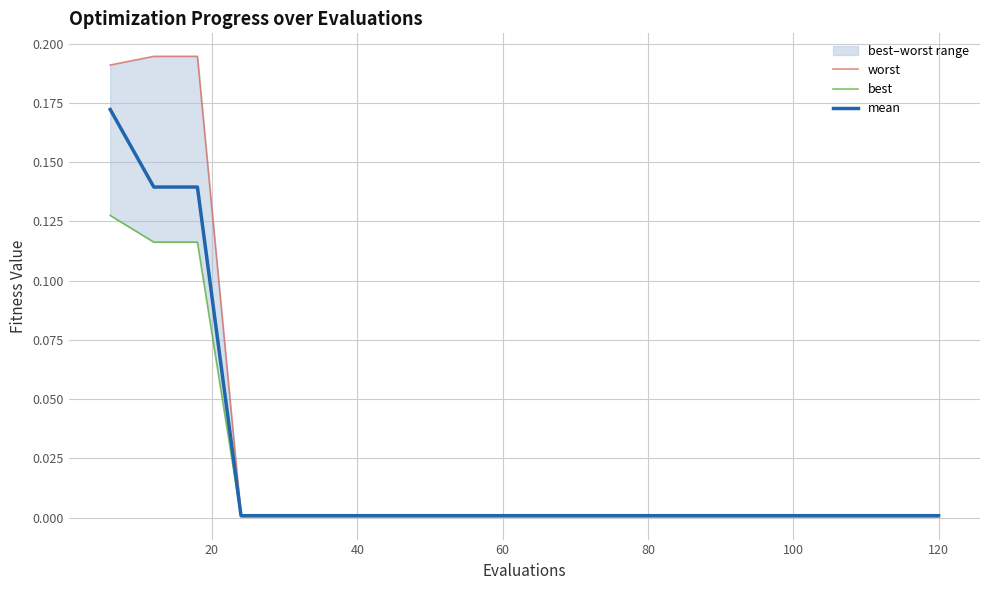

True or false: mean has a value of 0.0 at 60.

True